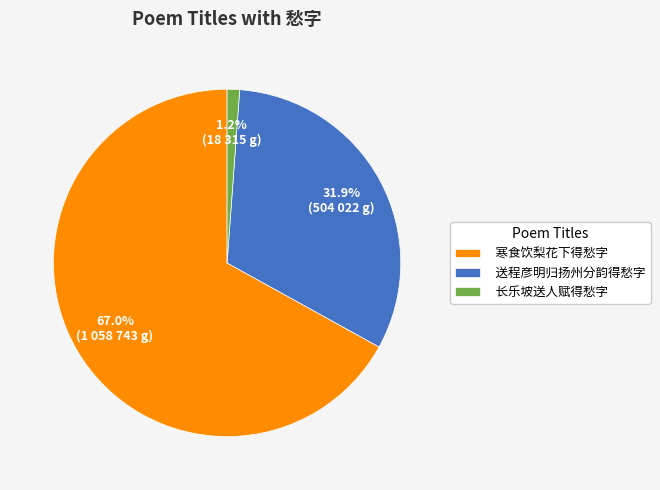

How many slices are in this pie chart?

3